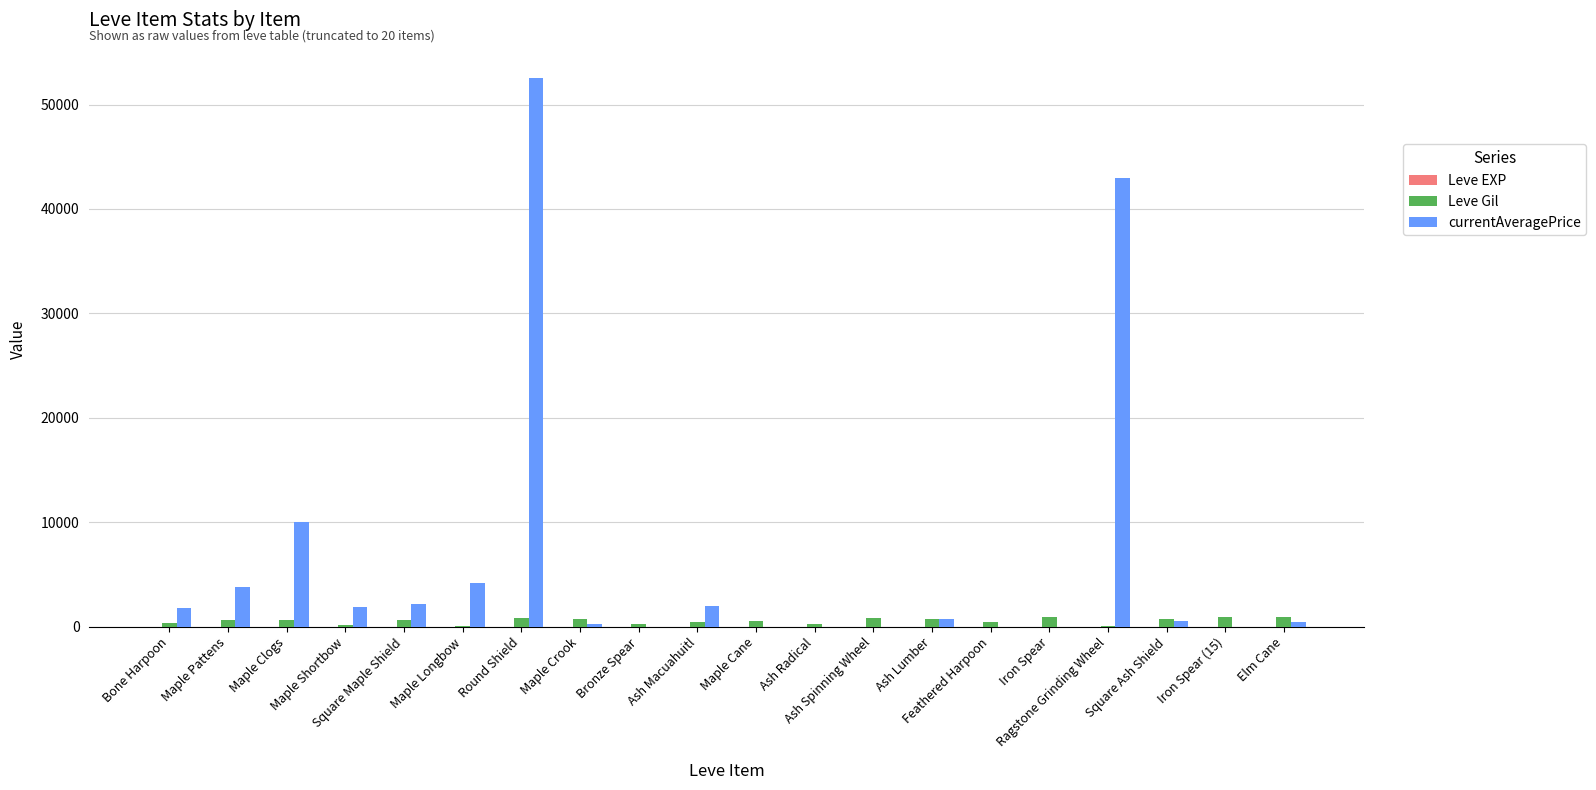

What is the greatest value displayed?

52500